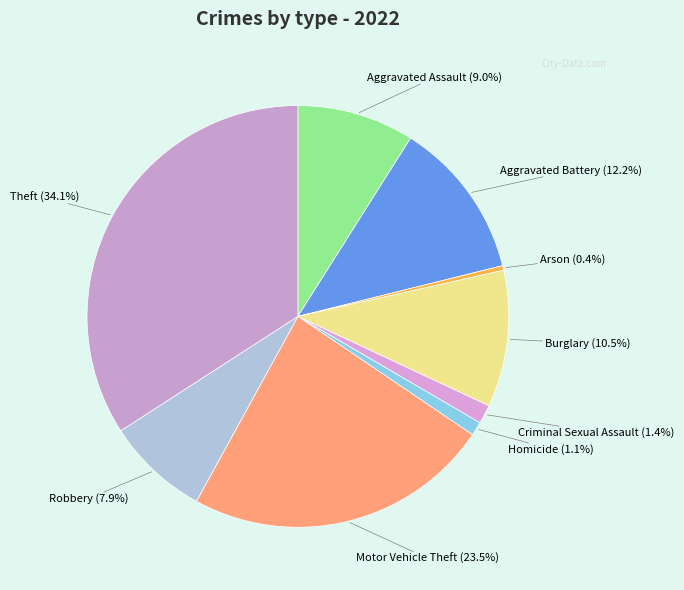

How many slices are in this pie chart?

9